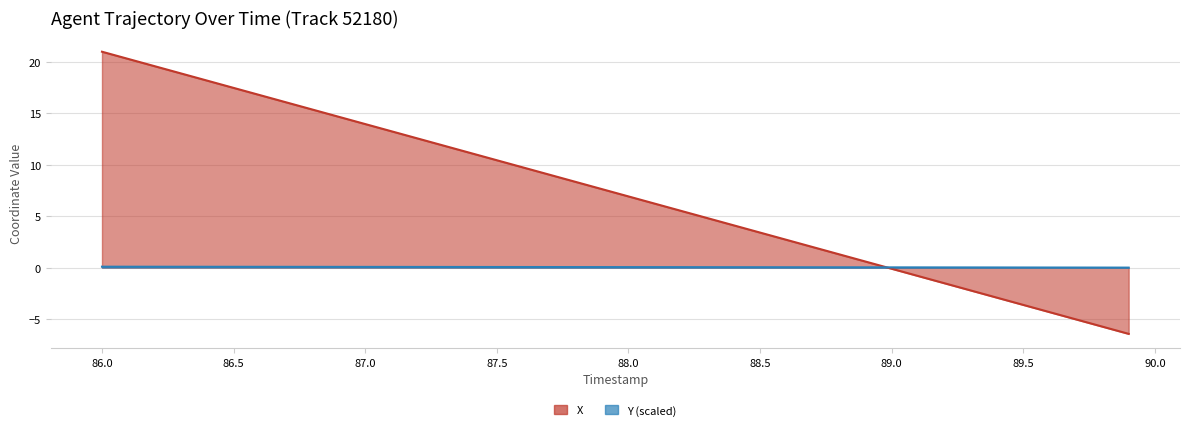

True or false: X has more than 2 points higher than both neighbors.

False